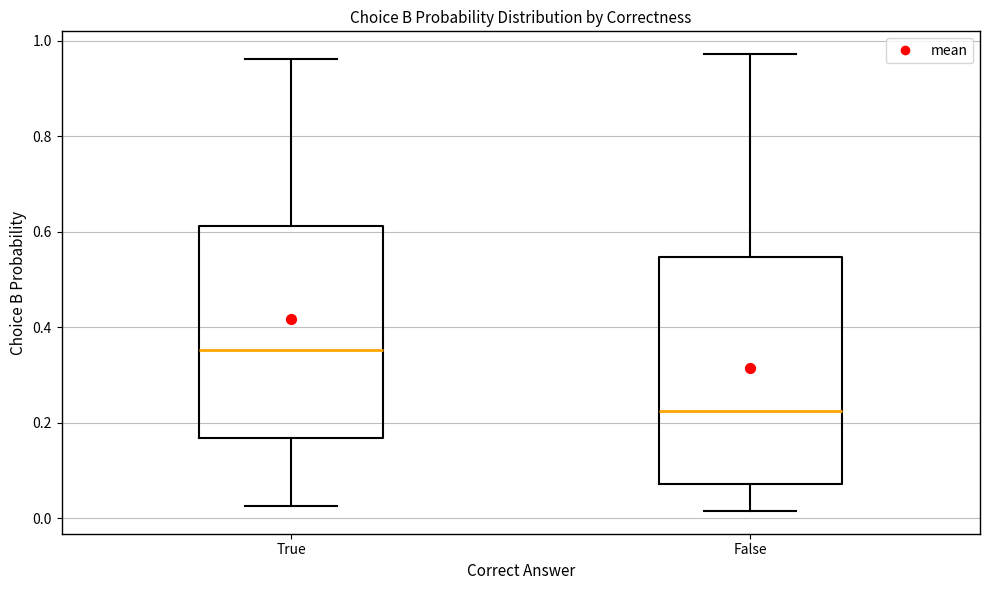

Reading left to right, read every box against the y-axis: the position of its median line, the range the box covers, and the ends of its whiskers. The values are not printed on the chart, so give them approximately, as read against the axis.

True: median 0.36, box 0.16 to 0.62, whiskers 0.02 to 0.96
False: median 0.22, box 0.08 to 0.54, whiskers 0.02 to 0.98